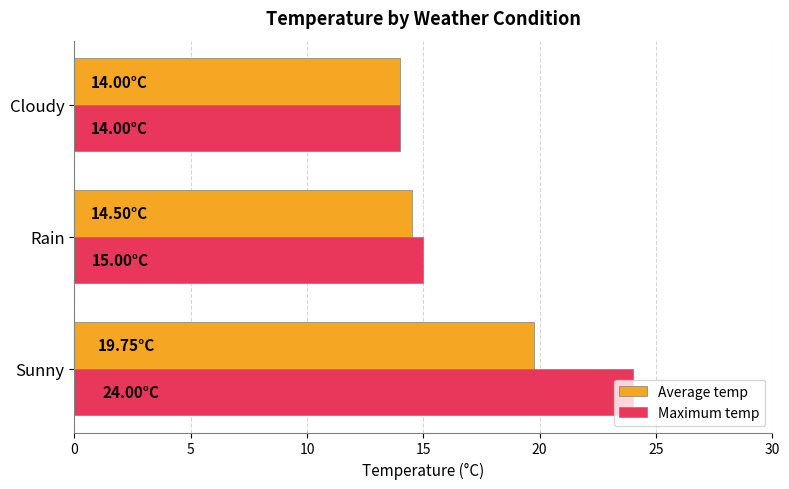

Which category has the lowest value across all series?

Cloudy